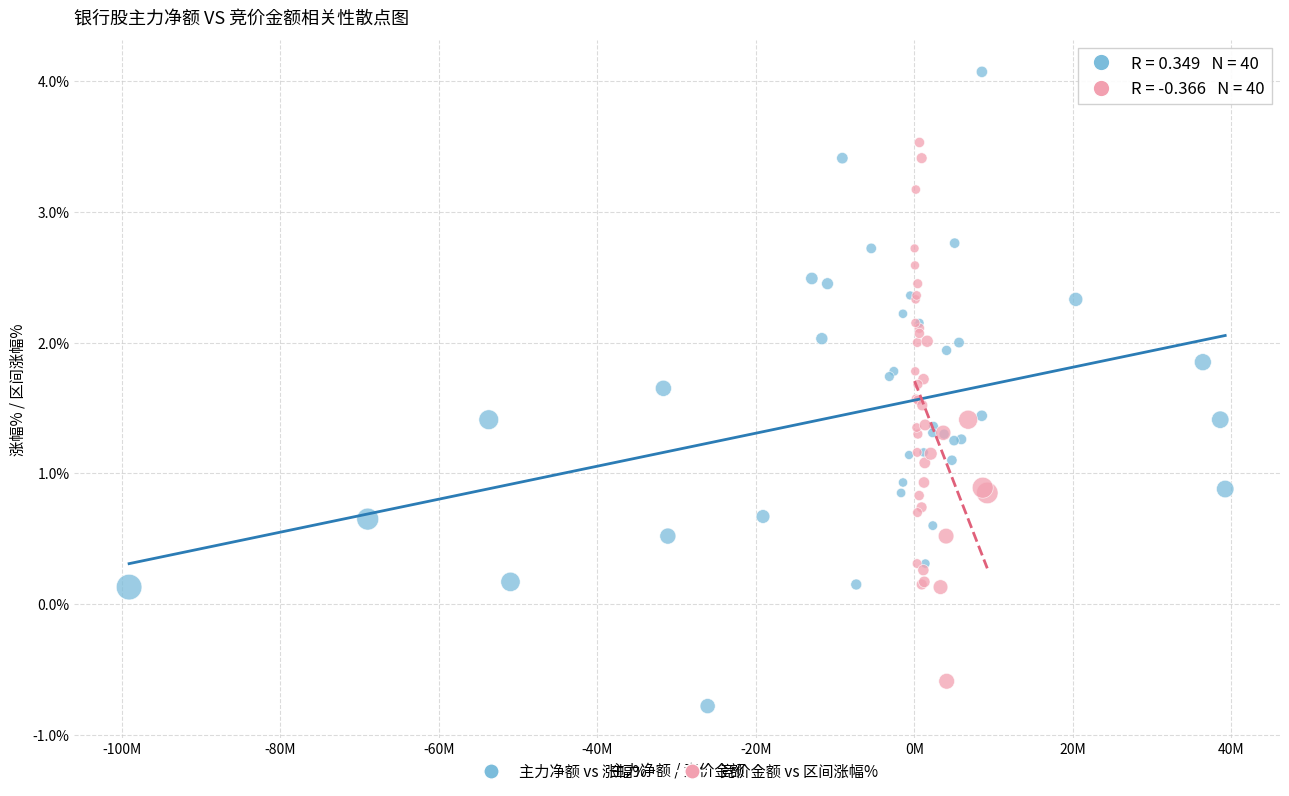

What are all the series names shown in the legend?

主力净额 vs 涨幅%, 竞价金额 vs 区间涨幅%